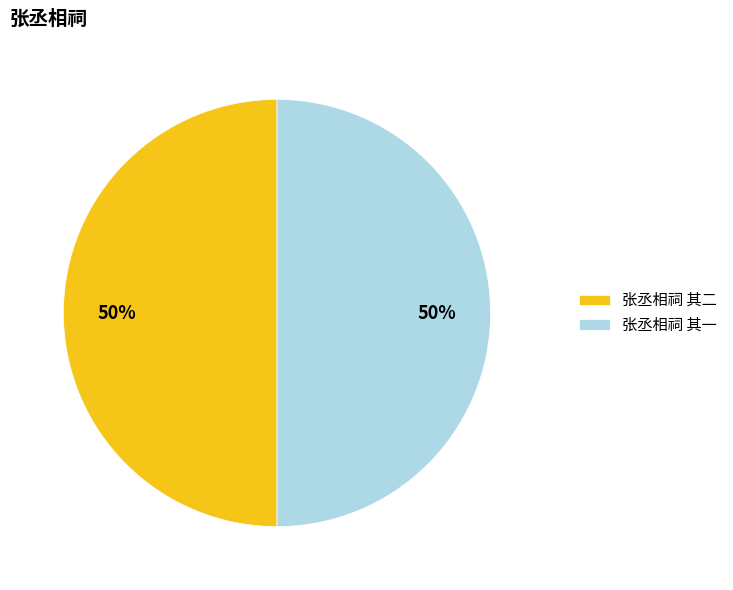

To the nearest percent, what percentage of the pie is 张丞相祠 其一?

50%